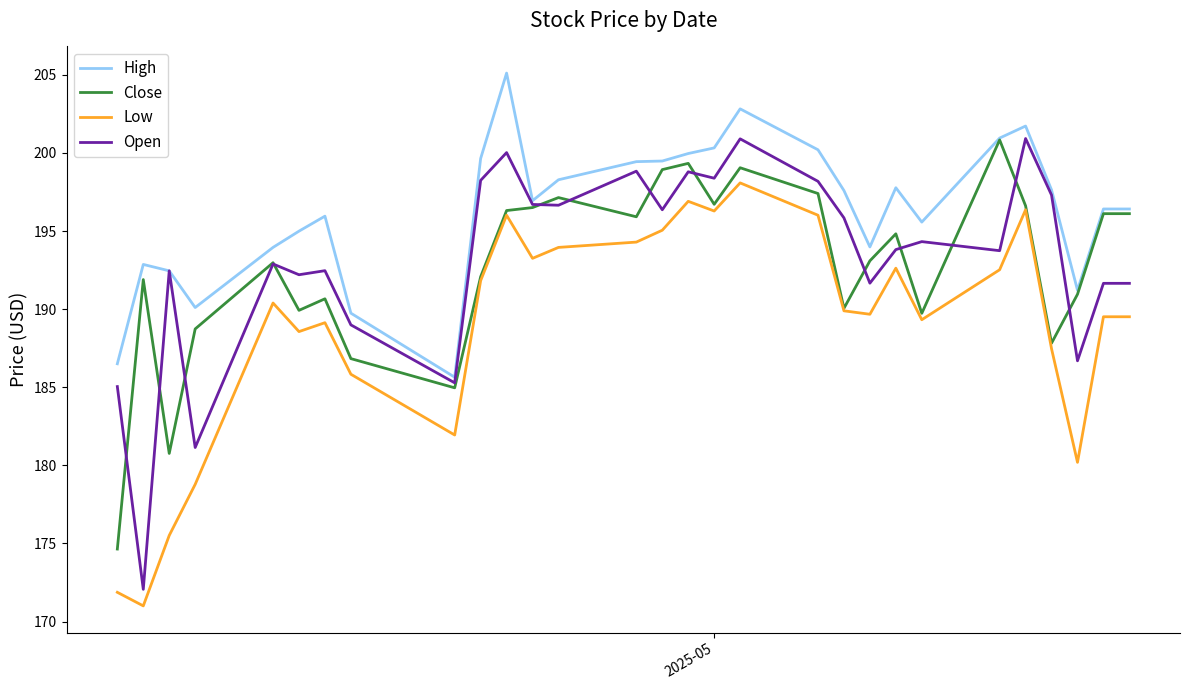

True or false: Low and High intersect in this chart.

False